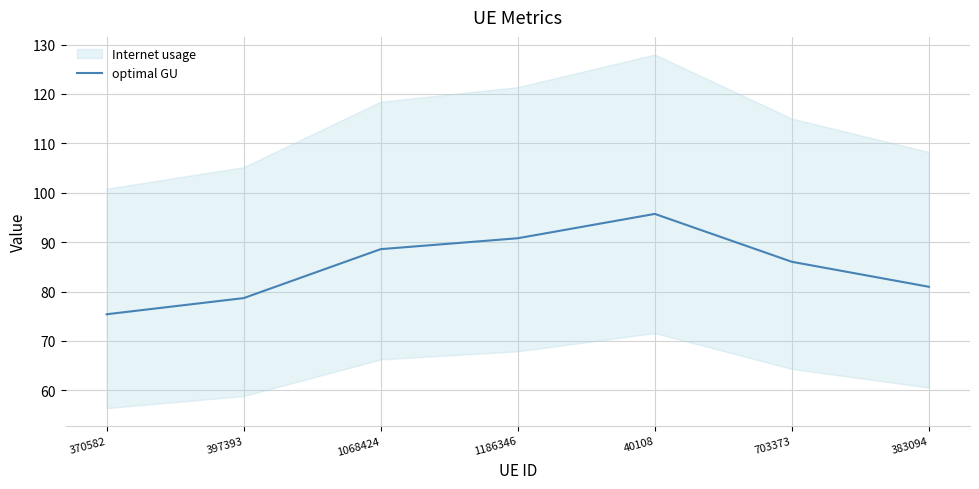

Rank the categories by value from lowest to highest.

370582, 397393, 383094, 703373, 1068424, 1186346, 40108